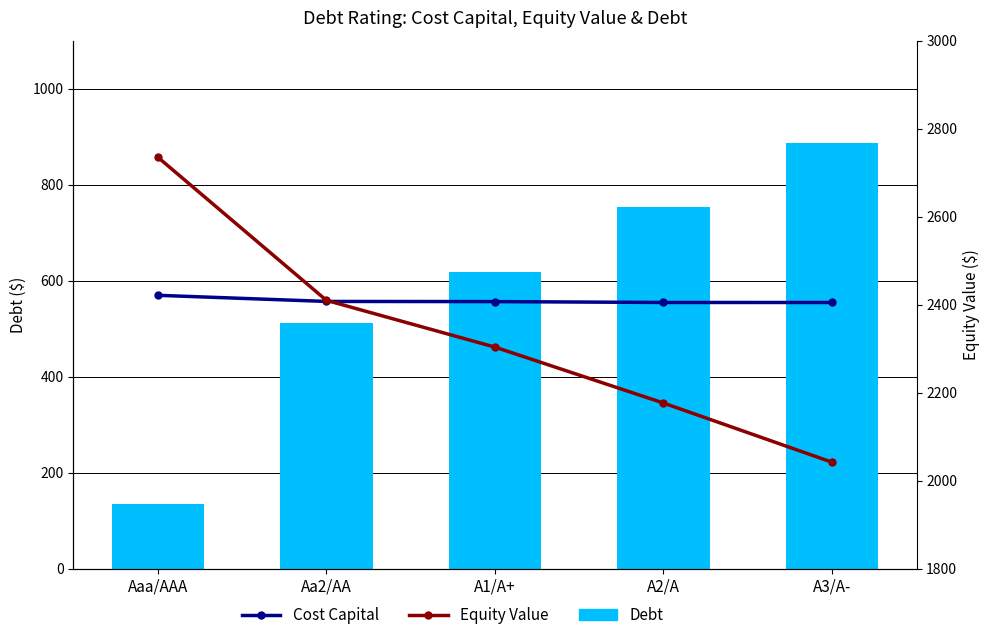

What is the label of the 3rd bar from the left?

A1/A+